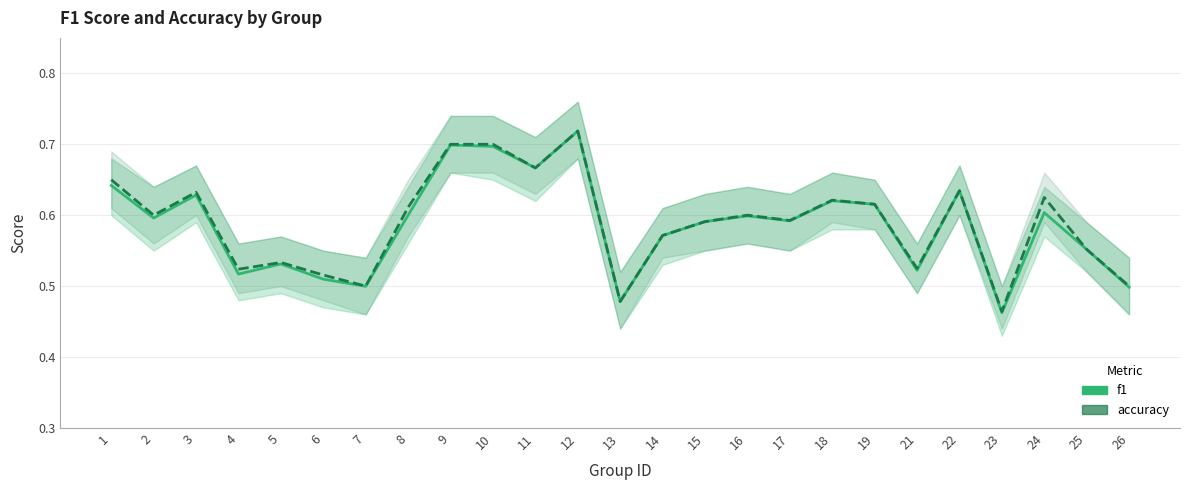

What is the total value across all series at 8?

1.2